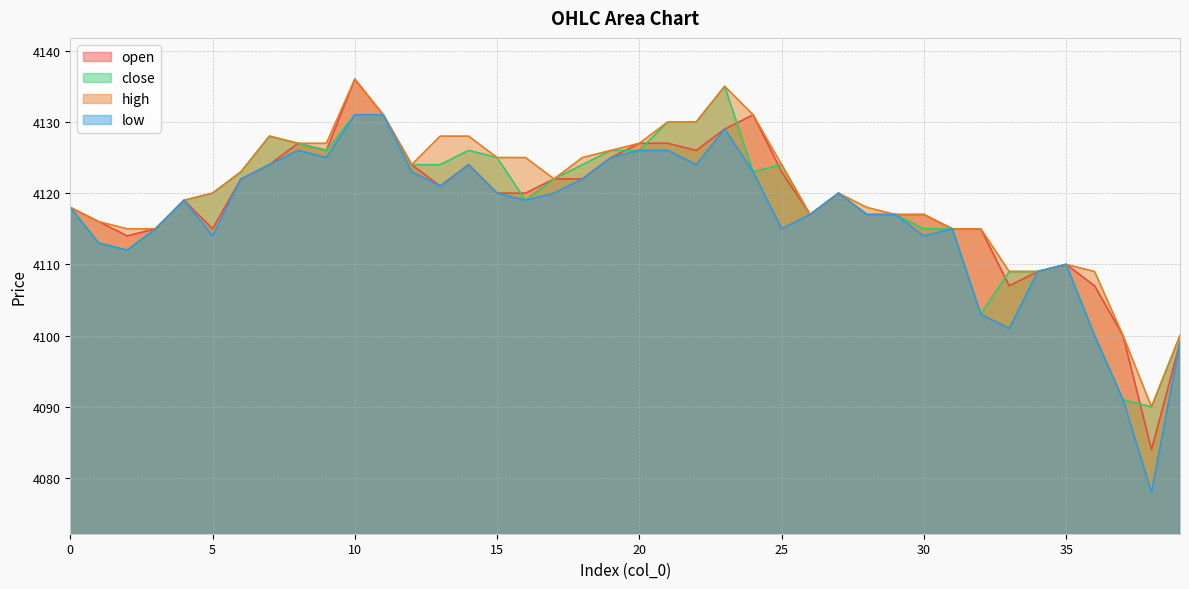

True or false: low and high cross at least once.

False